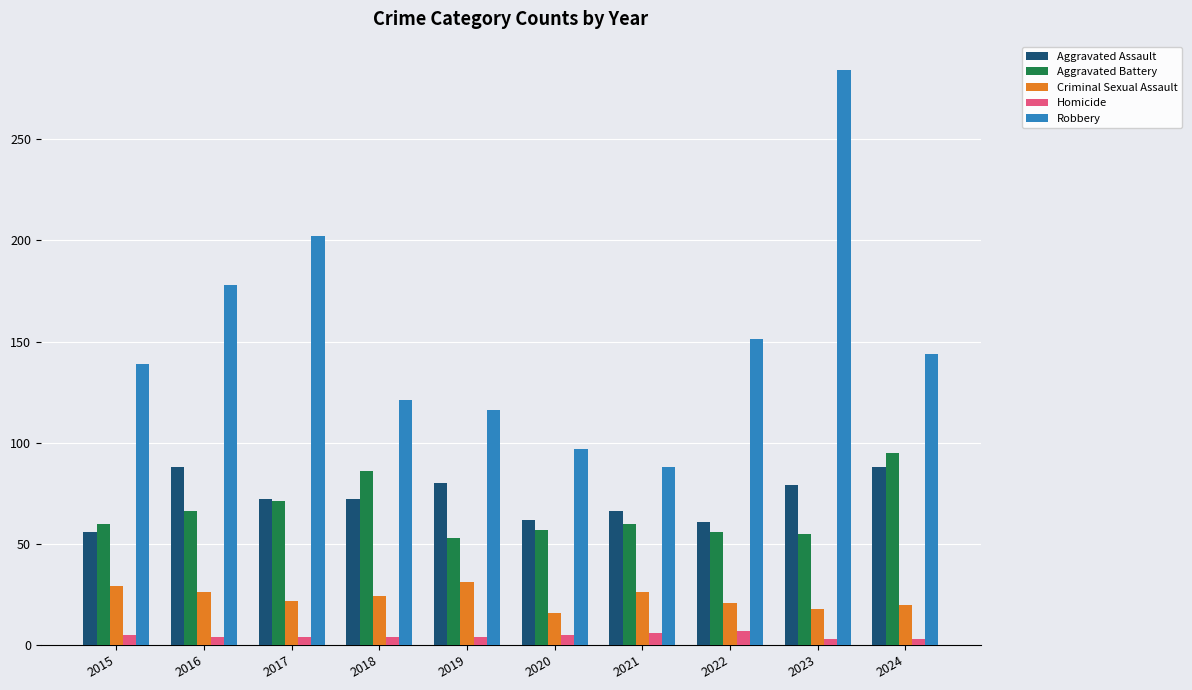

Count the number of categories in the chart.

10